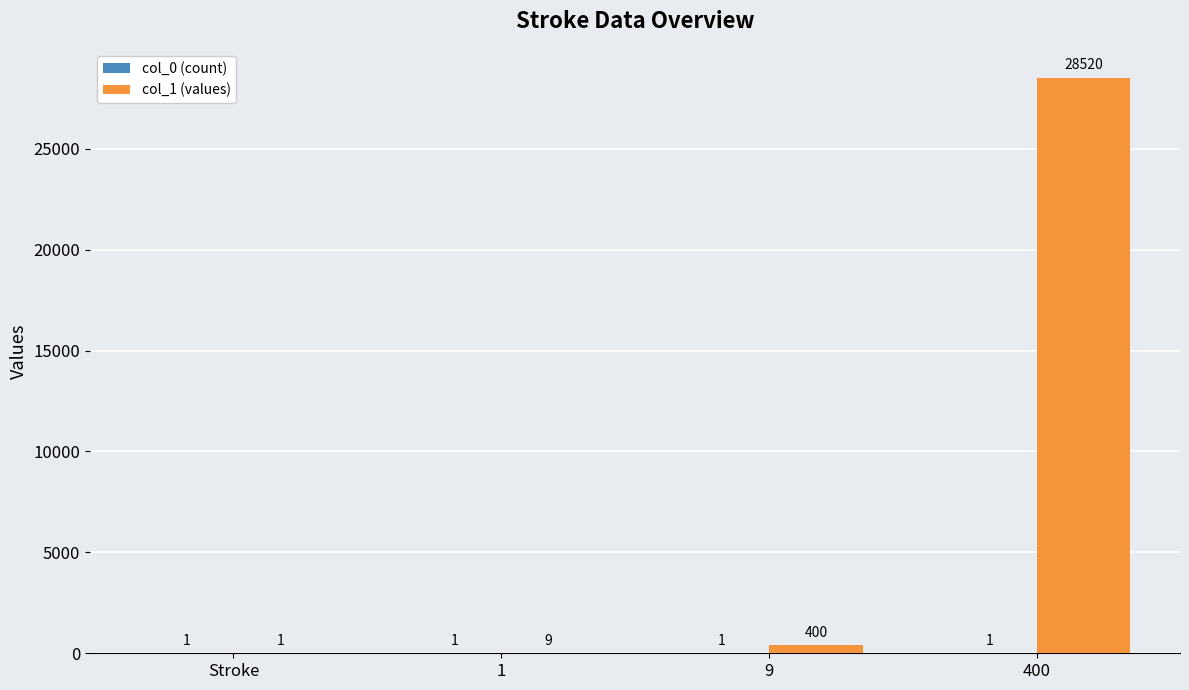

The value of col_1 (values) at 1 is 9. True or false?

True